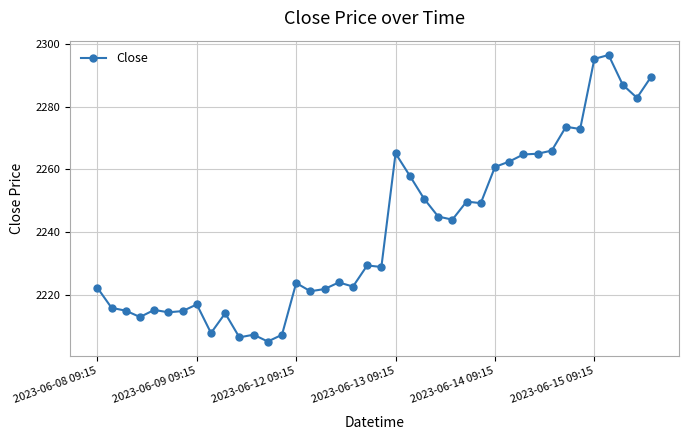

What is the minimum value shown in the chart?

2205.2